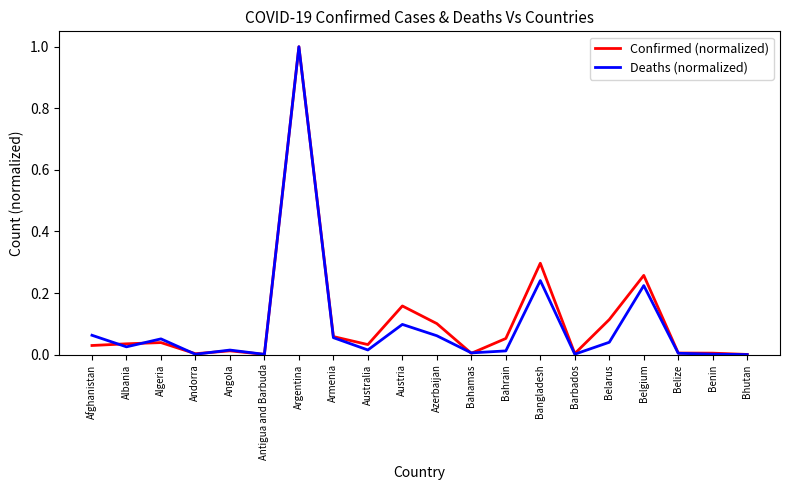

At which category does the chart reach its peak across all series?

Argentina